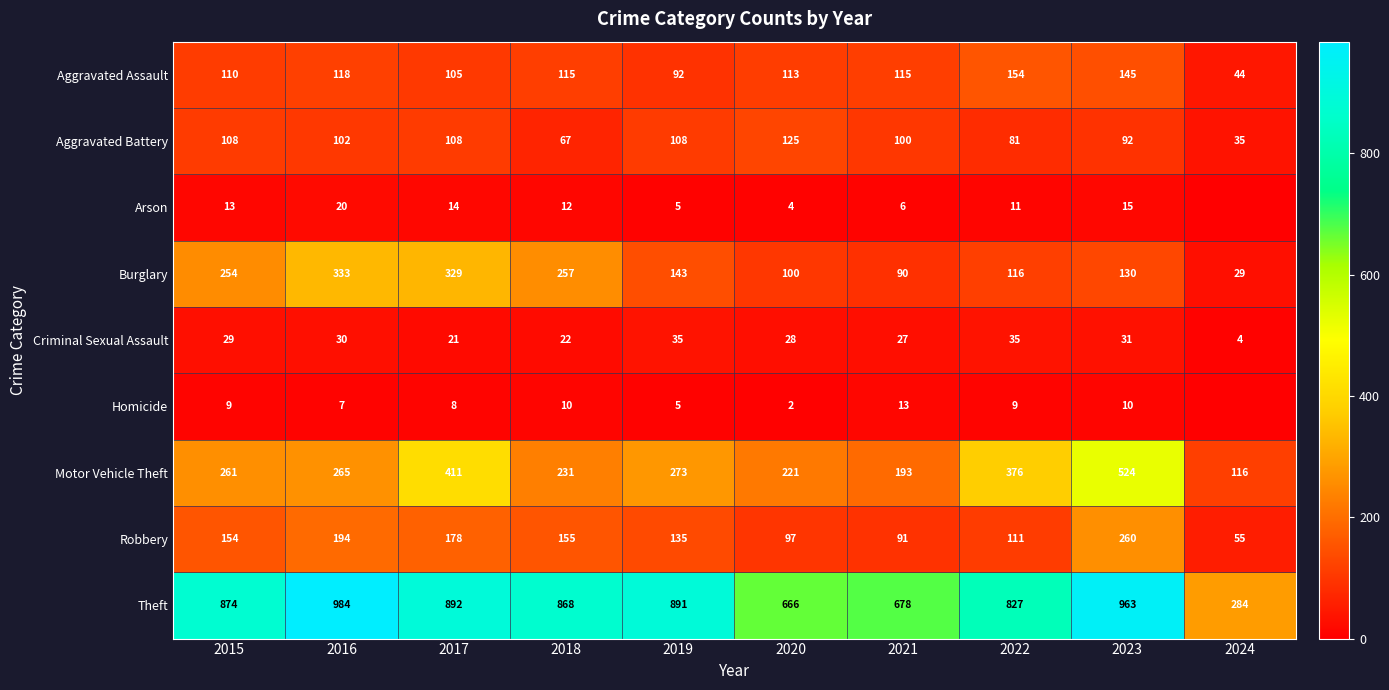

At which category is the sum across all series the highest?

2023